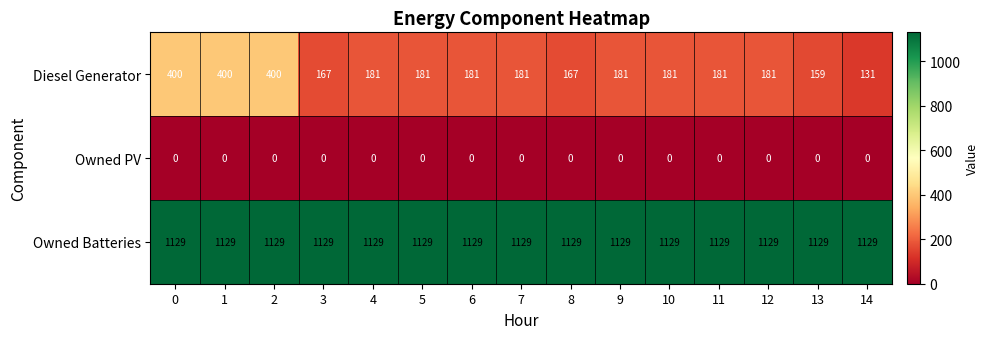

Count the number of data series in this chart.

3